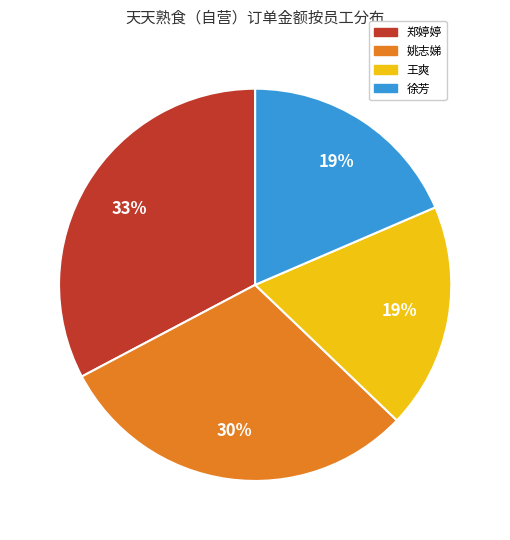

To the nearest percent, what is the average slice percentage?

25%